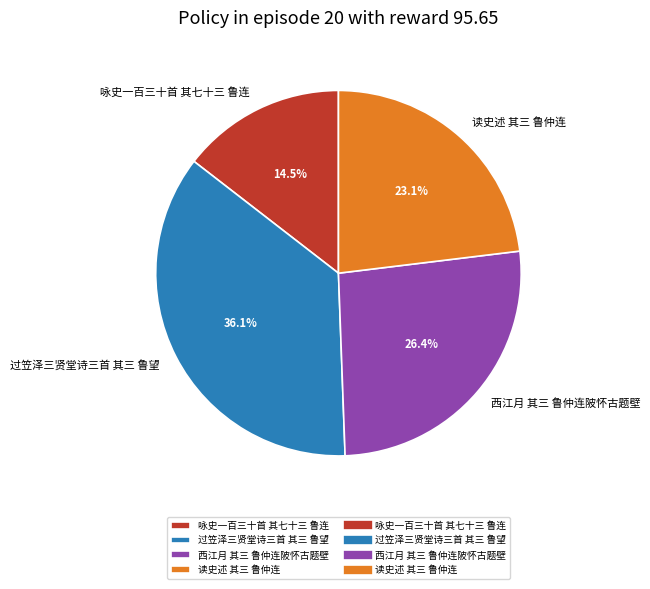

What percentage is the 读史述 其三 鲁仲连 slice, to the nearest percent?

23%